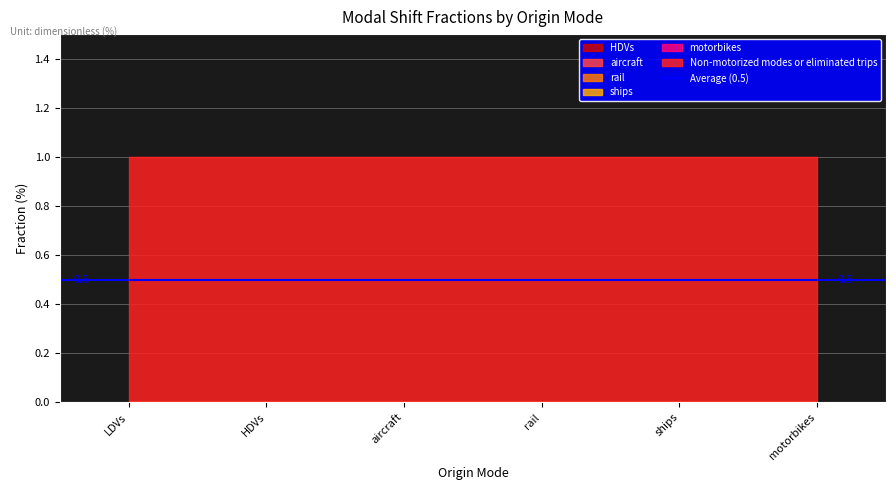

What are all the series names shown in the legend?

HDVs, aircraft, rail, ships, motorbikes, Non-motorized modes or eliminated trips